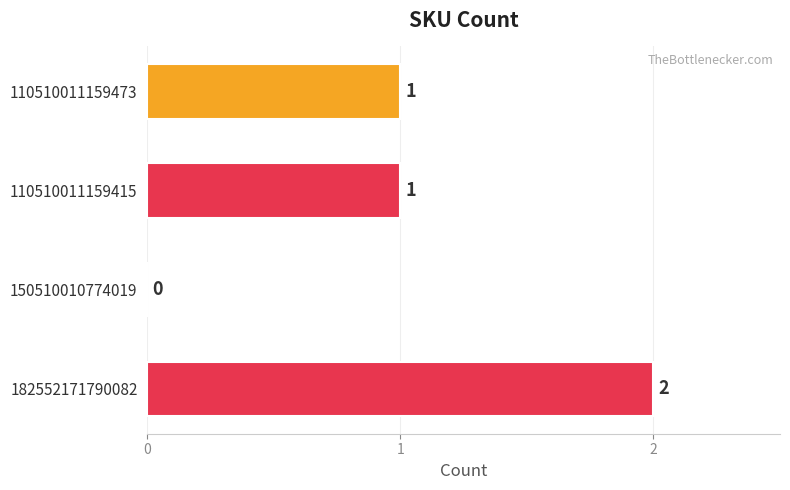

Reading top to bottom, list all the values displayed in this chart.

110510011159473=1	110510011159415=1	150510010774019=0	182552171790082=2